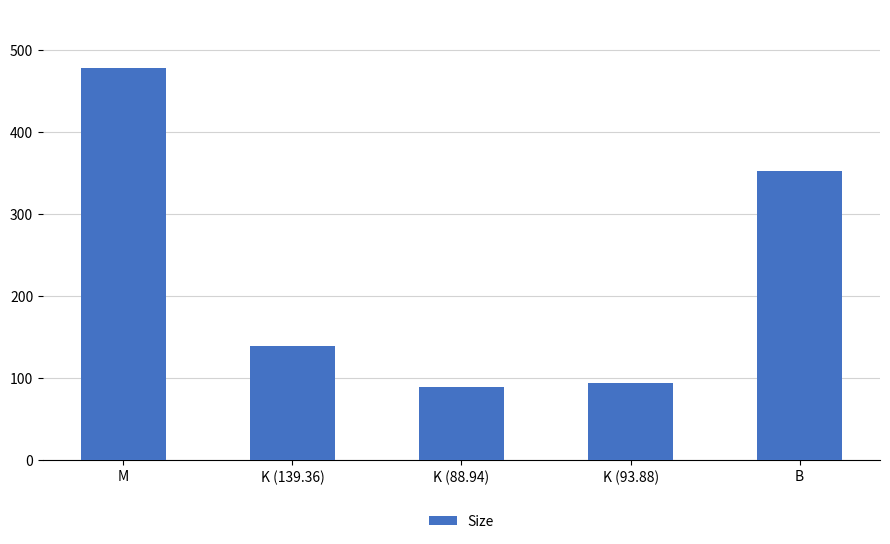

What is the value of the 3rd bar from the left?

88.9